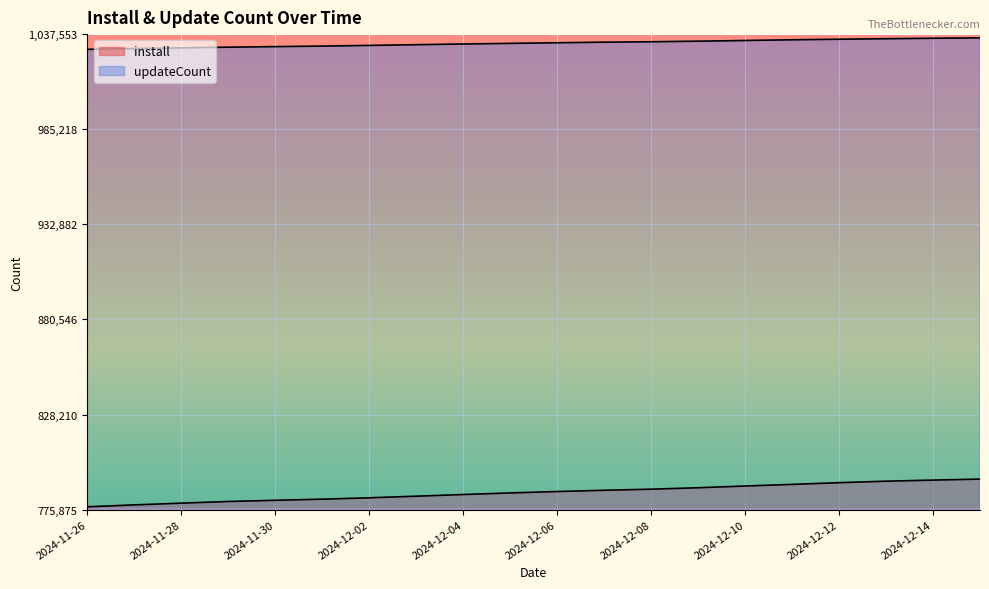

What is the difference between the highest and lowest values at 2024-12-11?

244668